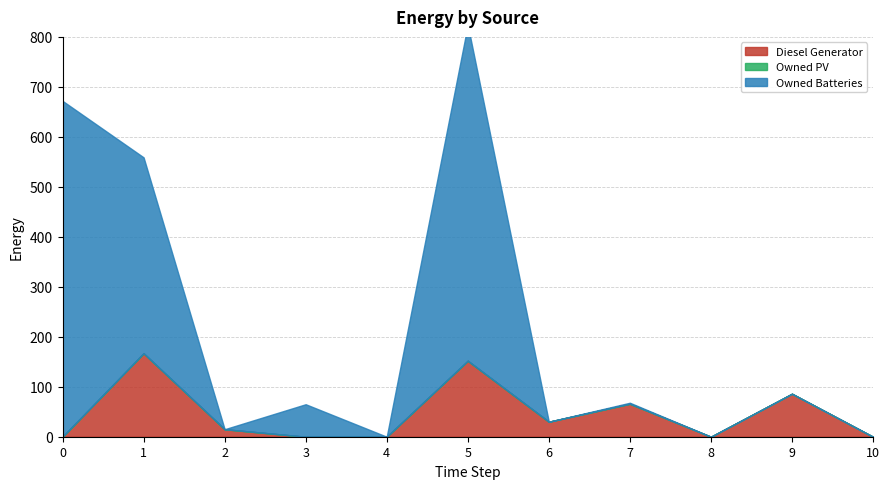

How many lines are shown in the chart?

3